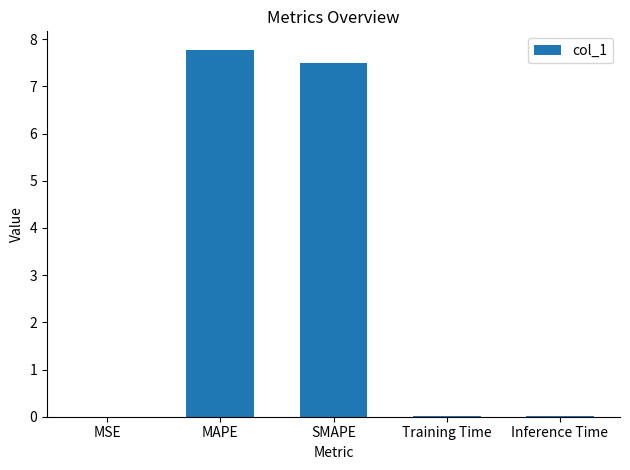

True or false: the data shows 10.9 at MAPE.

False